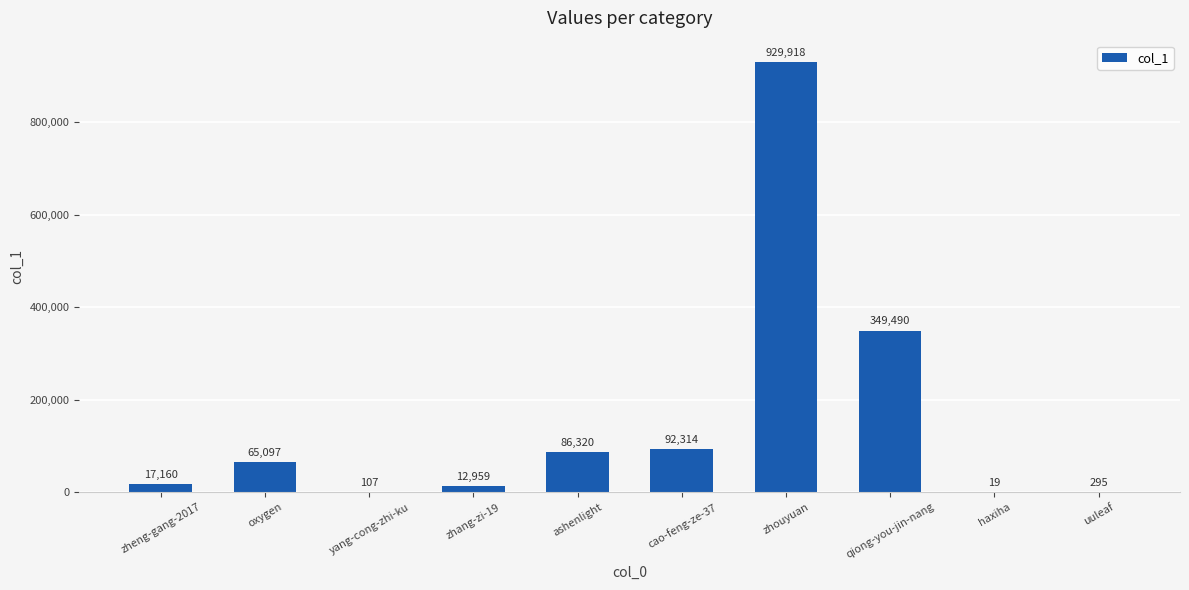

Is it true that the value at yang-cong-zhi-ku is 107?

True